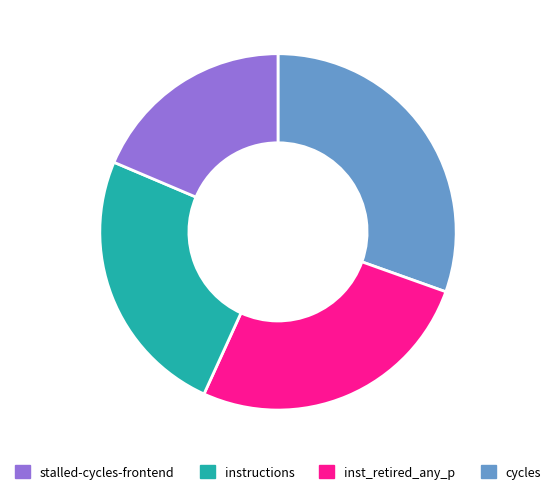

Does any single category account for the majority?

No